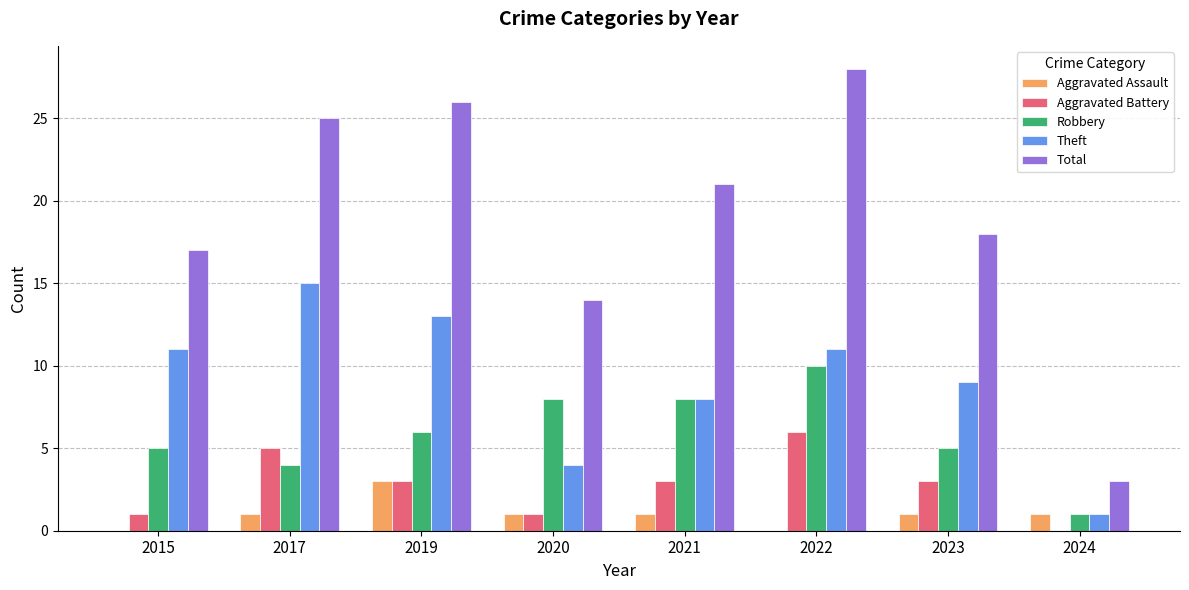

Reading left to right, list all the values displayed in this chart.

Aggravated Assault: 0	1	3	1	1	0	1	1
Aggravated Battery: 1	5	3	1	3	6	3	0
Robbery: 5	4	6	8	8	10	5	1
Theft: 11	15	13	4	8	11	9	1
Total: 17	25	26	14	21	28	18	3